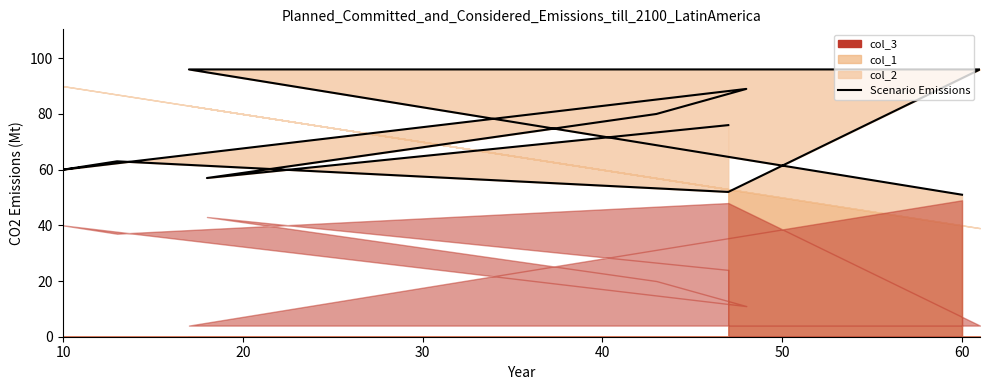

The value at 20 is 86. True or false?

False